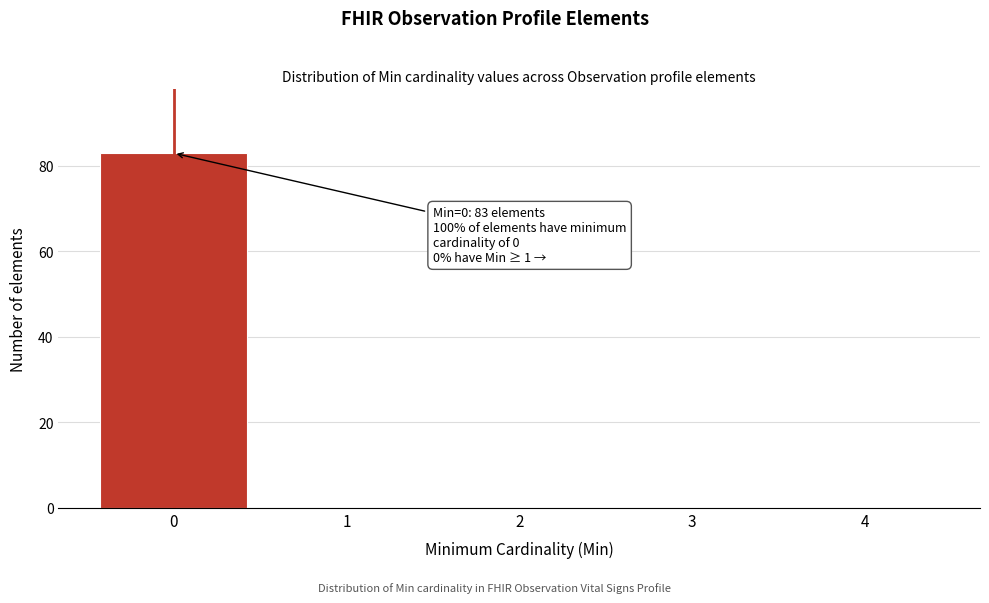

Reading right to left, list all the values displayed in this chart.

4=0	3=0	2=0	1=0	0=83